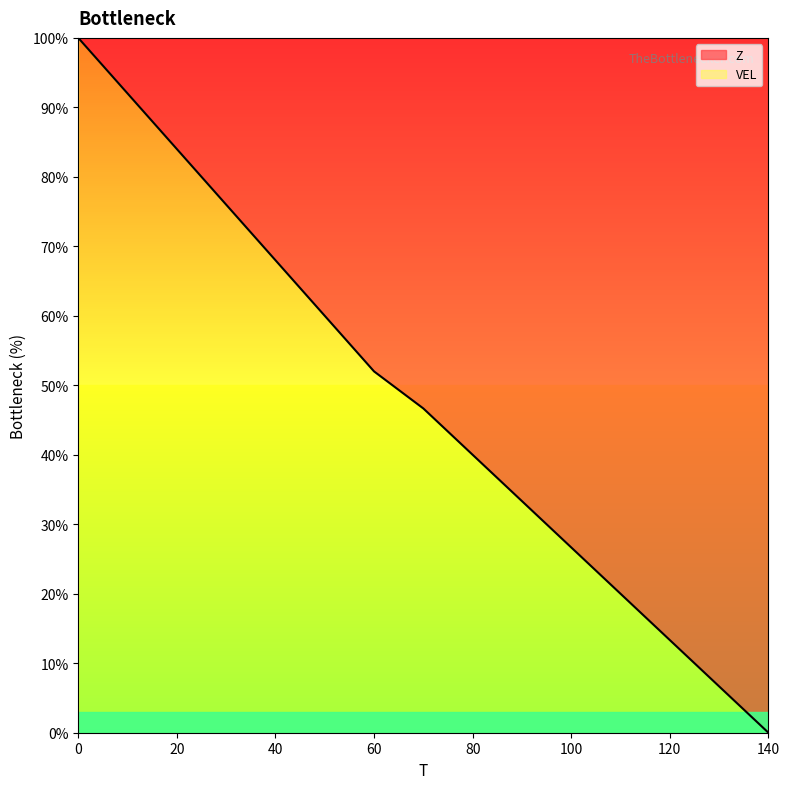

Reading left to right, what are all the values shown in this chart?

0=100.0	10=92.0	20=84.0	30=76.0	40=68.0	50=60.0	60=52.0	70=46.7	80=40.0	90=33.3	100=26.7	110=20.0	120=13.3	130=6.7	140=0.0